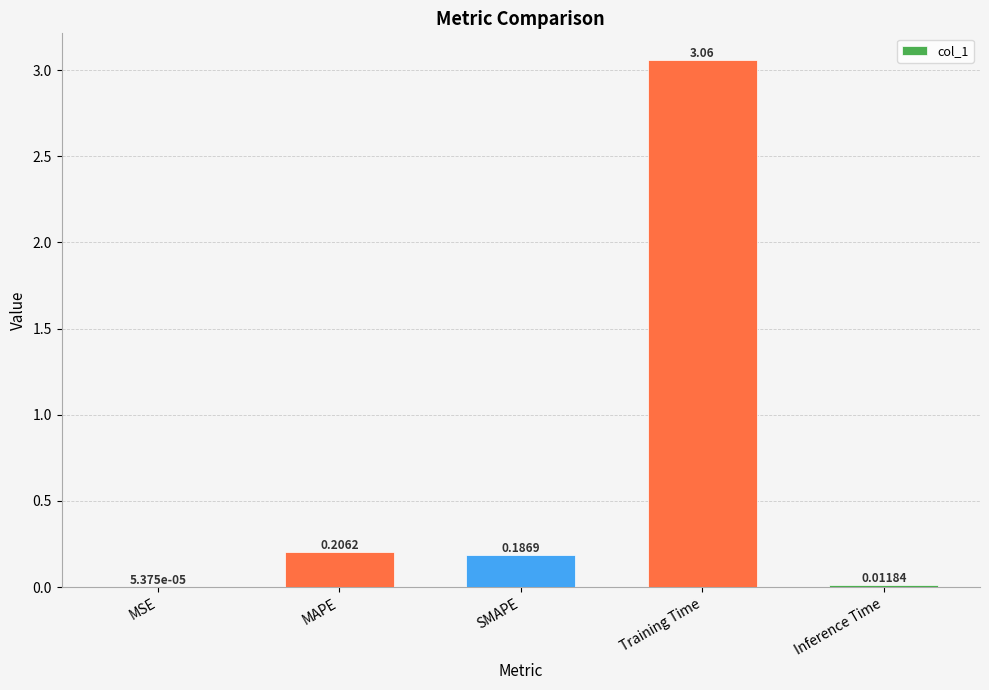

What is the difference between the values at SMAPE and Training Time?

2.9